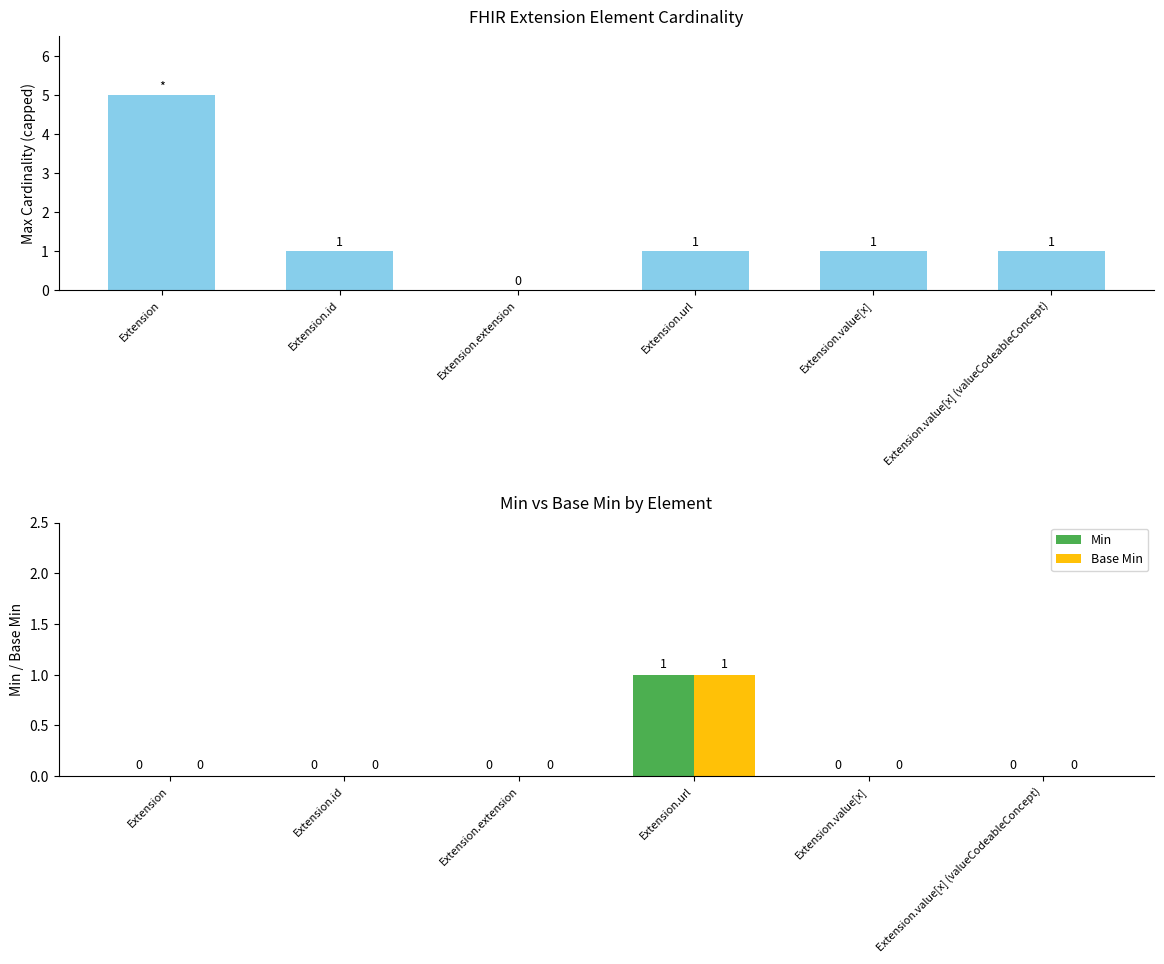

Reading left to right, transcribe all the data shown in this chart.

Max: Extension=5	Extension.id=1	Extension.extension=0	Extension.url=1	Extension.value[x]=1	Extension.value[x] (valueCodeableConcept)=1
Min: Extension=0	Extension.id=0	Extension.extension=0	Extension.url=1	Extension.value[x]=0	Extension.value[x] (valueCodeableConcept)=0
Base Min: Extension=0	Extension.id=0	Extension.extension=0	Extension.url=1	Extension.value[x]=0	Extension.value[x] (valueCodeableConcept)=0